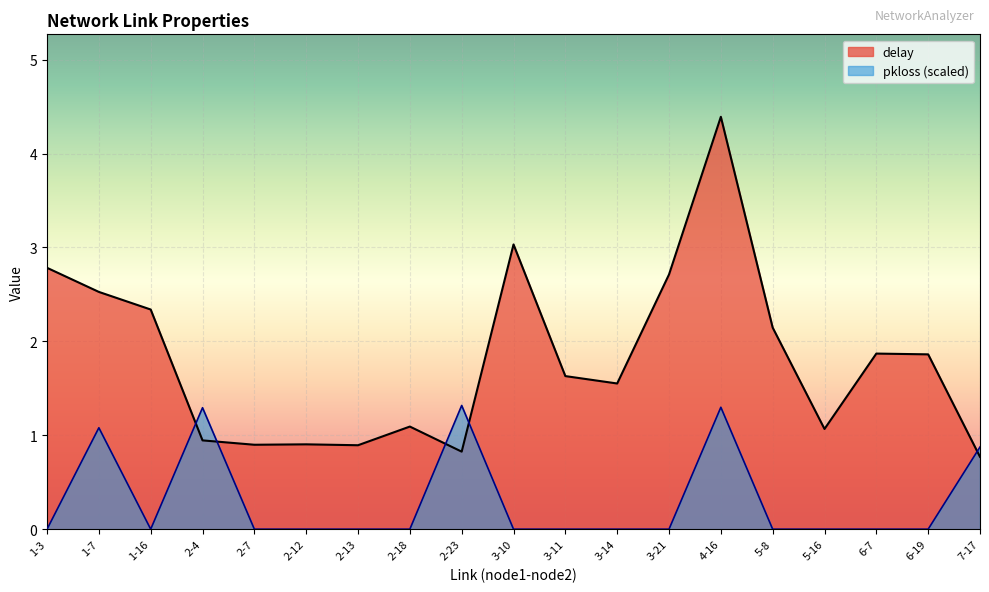

Which series changed the most between 2-18 and 7-17?

pkloss